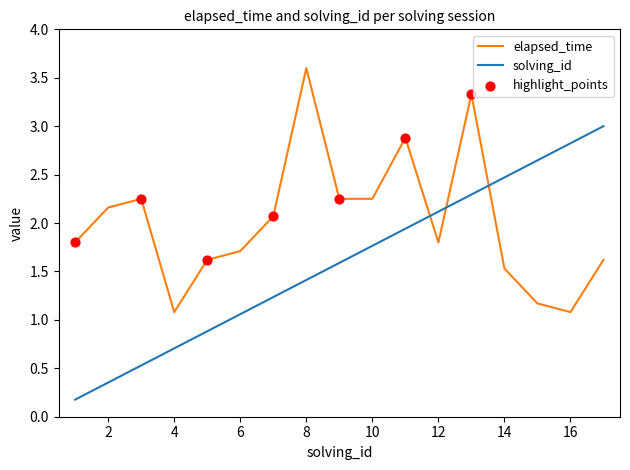

Which series has the widest spread of values?

solving_id